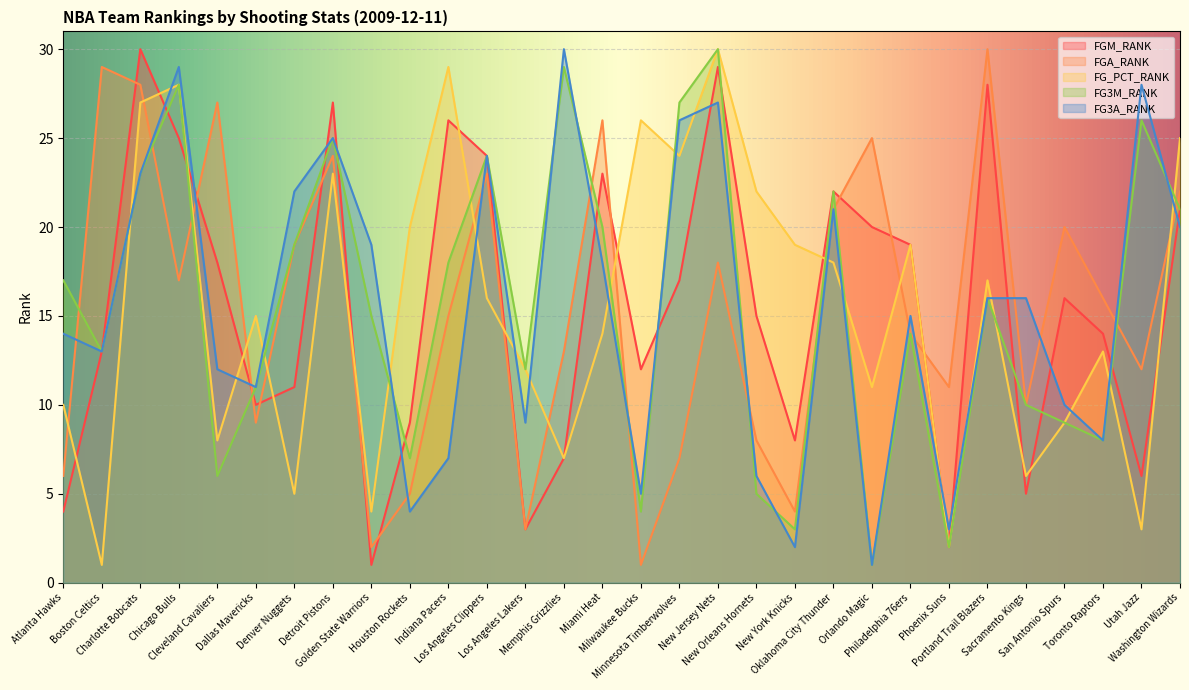

Count the number of categories in the chart.

30